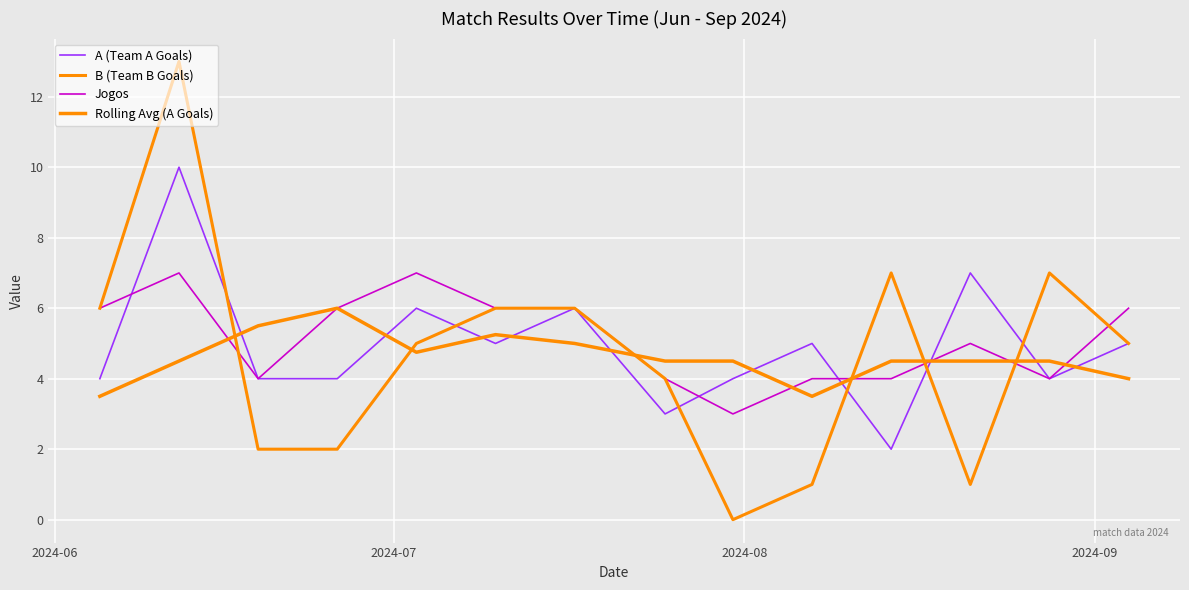

Does the chart display data point markers on the line(s)?

No